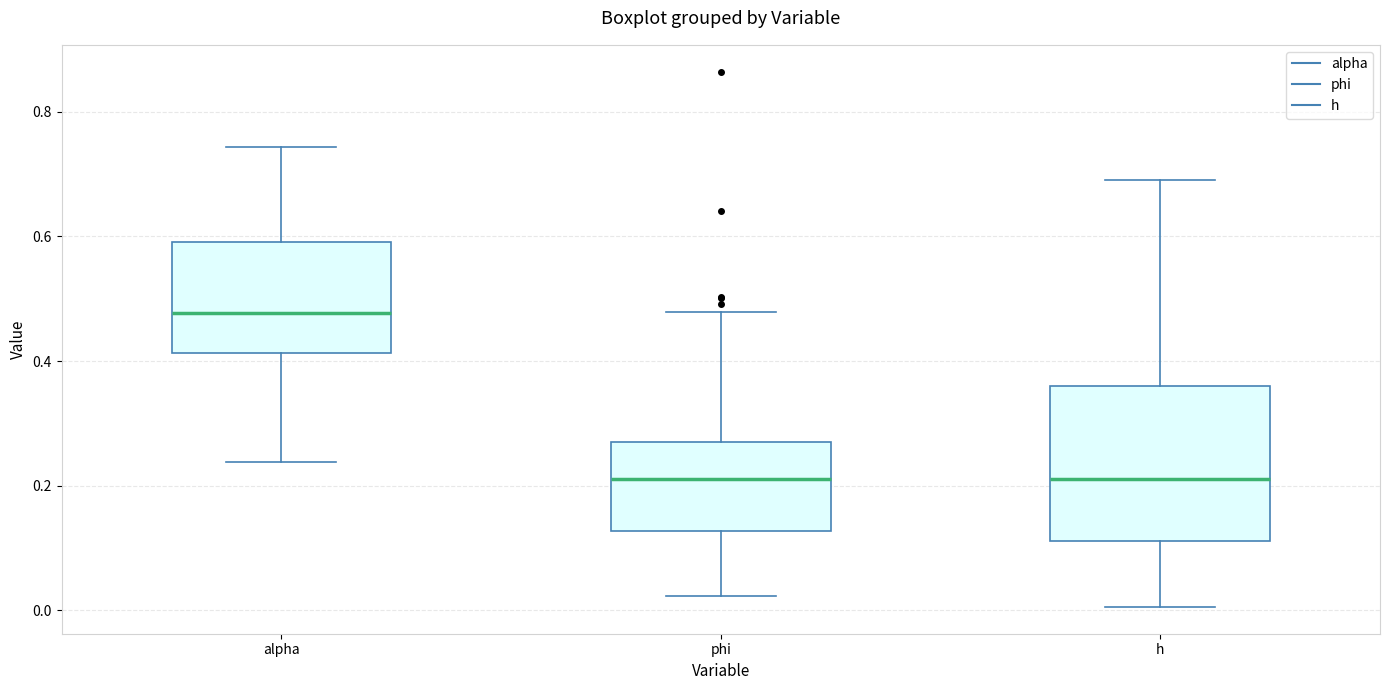

Where is the lower edge of the box for alpha on the y-axis? The values are not printed on the chart, so give them approximately, as read against the axis.

0.42